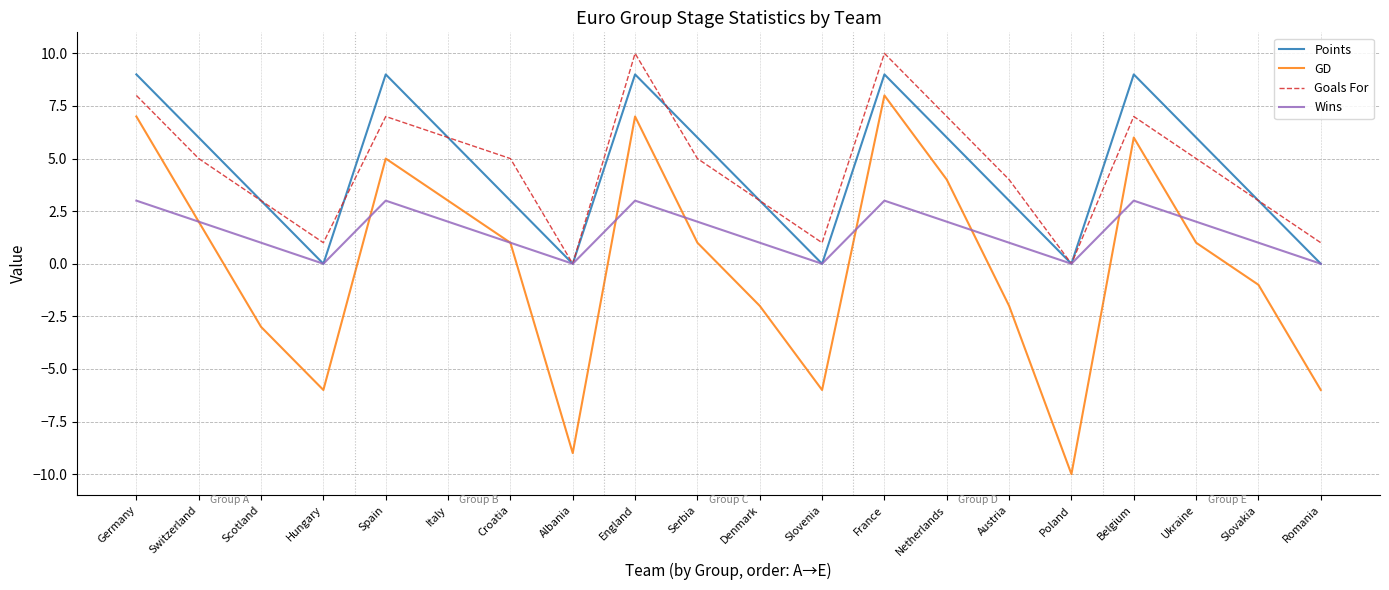

True or false: Points and GD cross at least once.

False